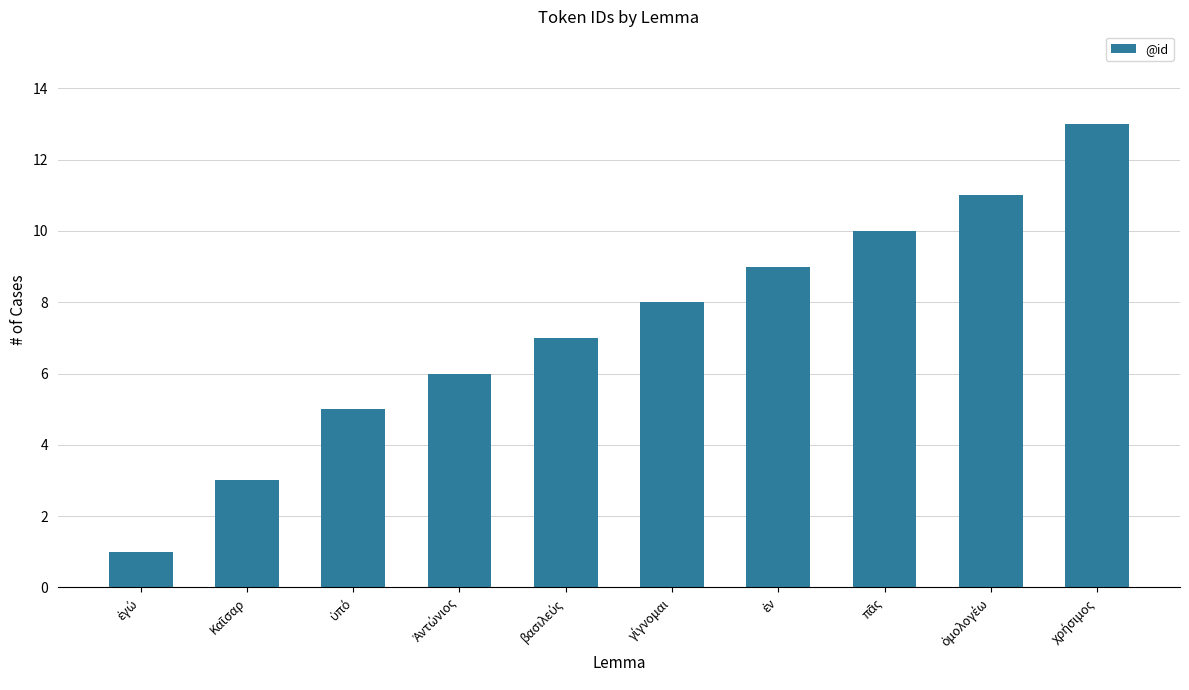

Are the bars horizontal?

No